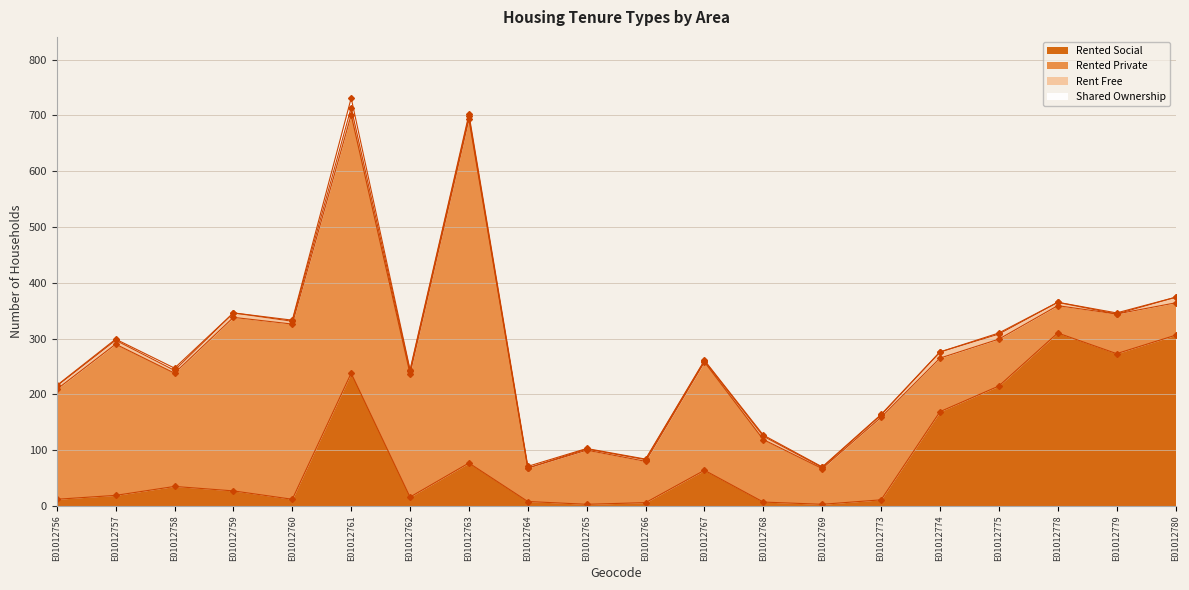

True or false: rented_private and rent_free intersect in this chart.

False